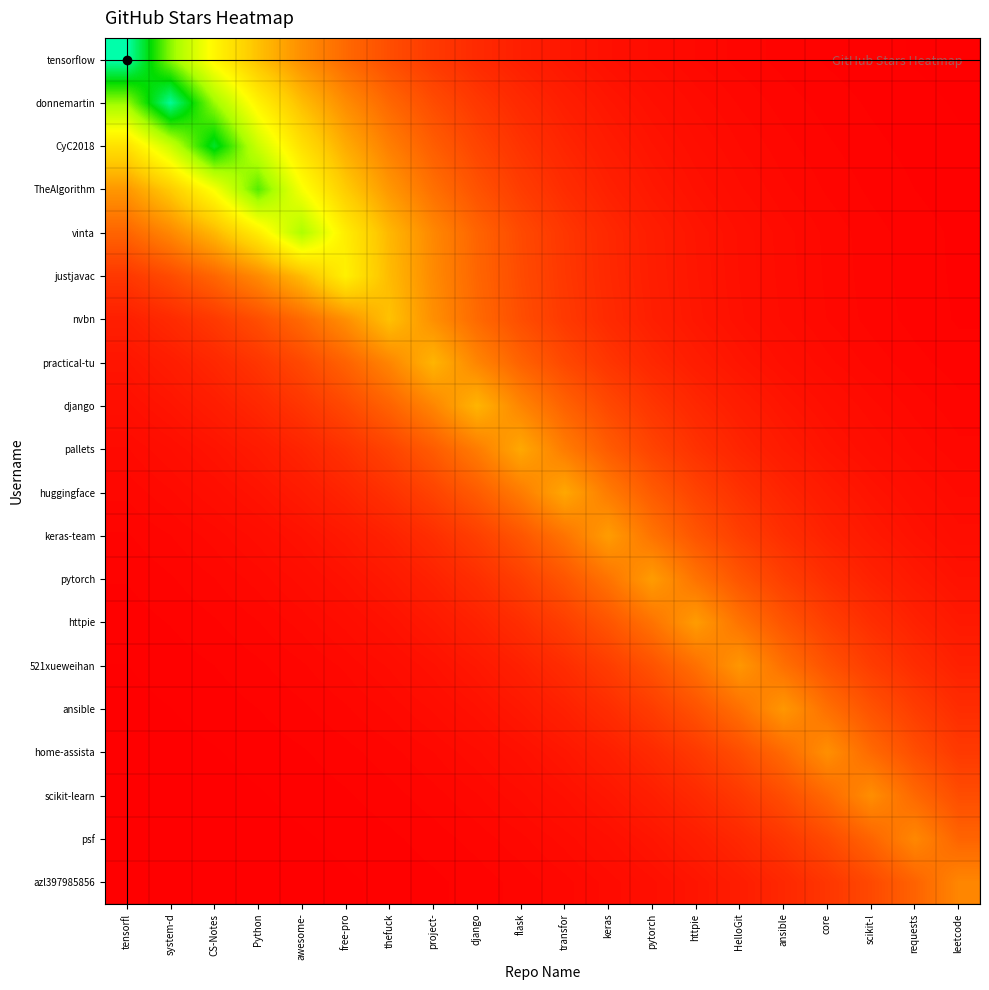

Which series has the widest spread of values?

tensorflow